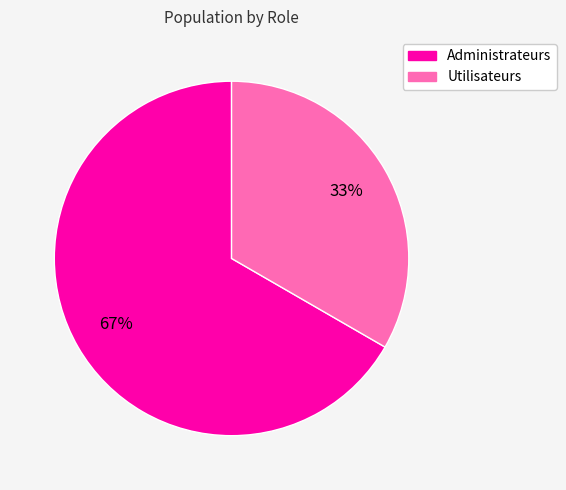

Count the number of slices in the pie.

2